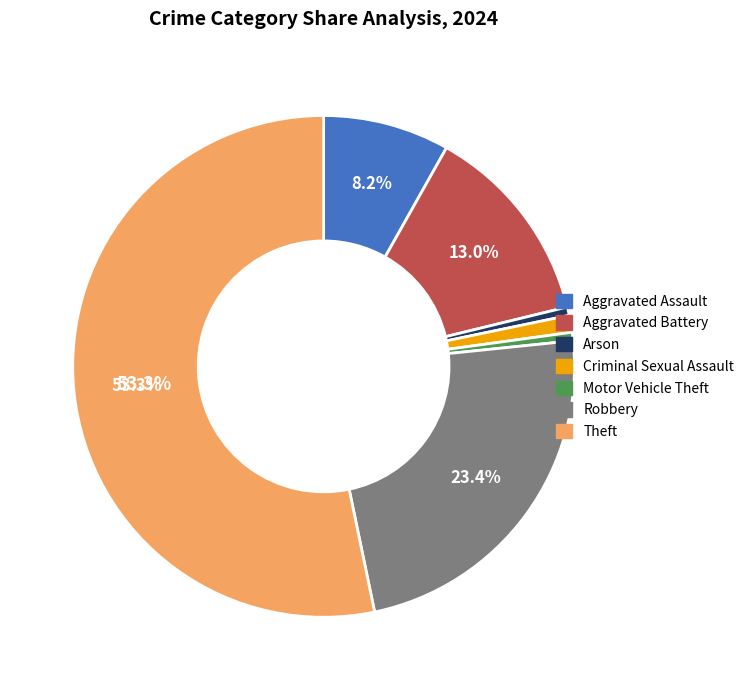

Is there any slice that represents more than half of the pie?

Yes